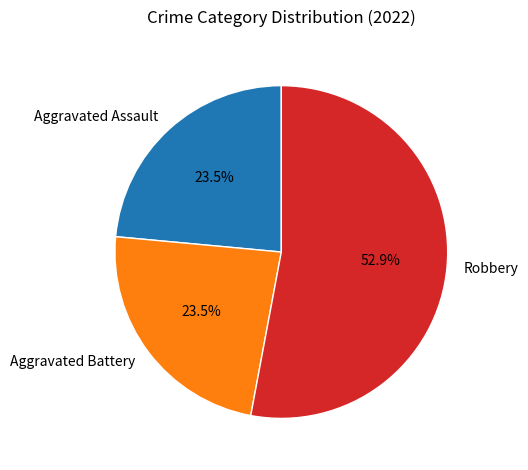

What is the majority slice?

Robbery